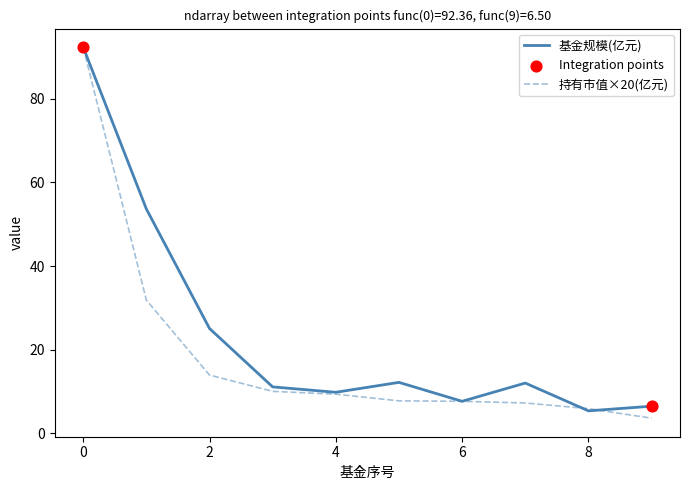

Which series has the largest total across all categories?

基金规模(亿元)